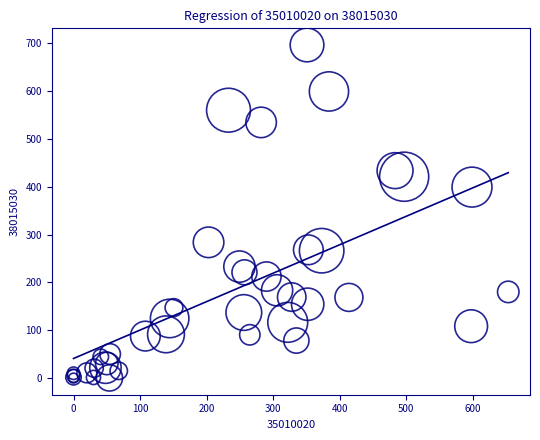

What Y value in the scatter plot is closest to 348?

399.1